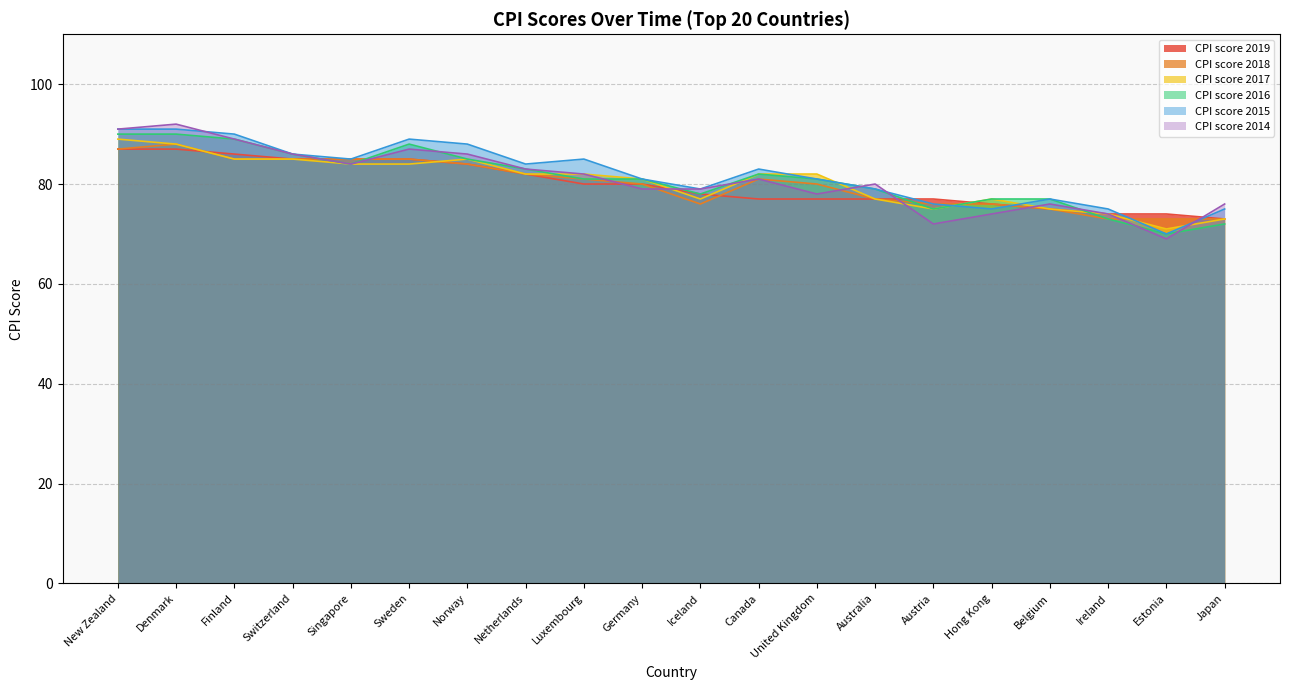

Which has a higher value, United Kingdom or Singapore?

Singapore